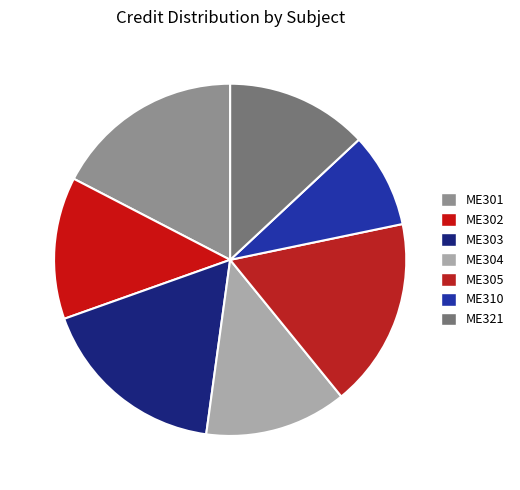

What percentage is the ME305 slice, to the nearest percent?

17%